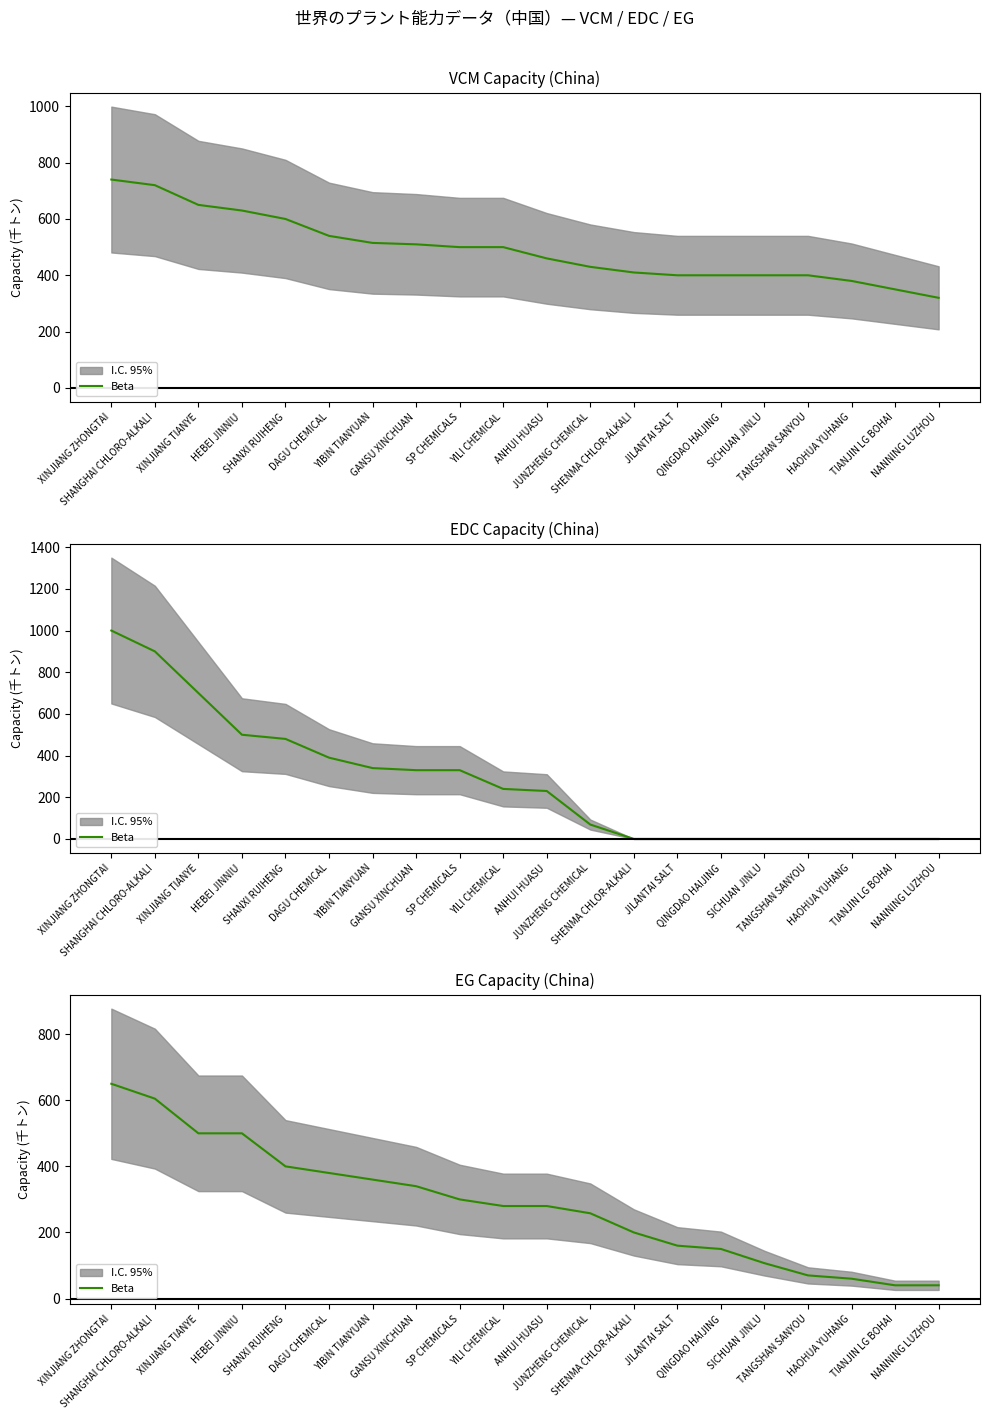

How many data points are less than 280?

9